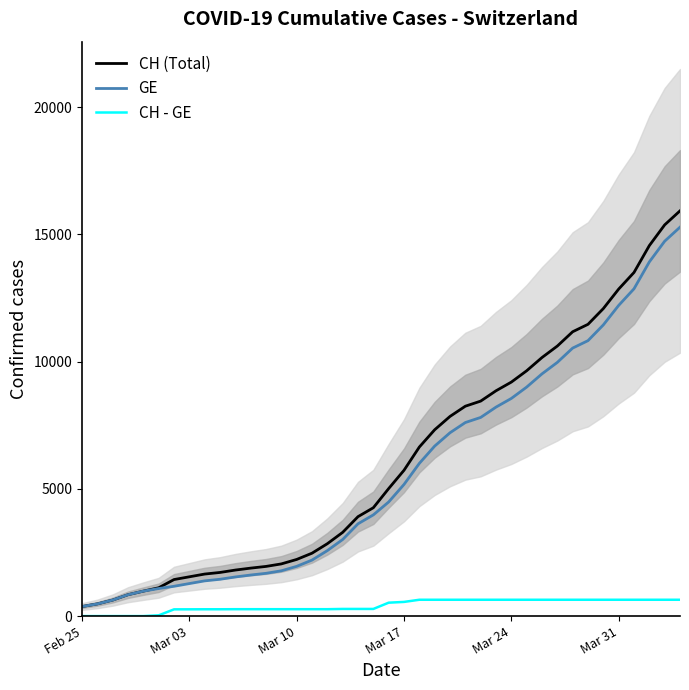

What is the value of the CH - GE point at the 15th from the left?

271